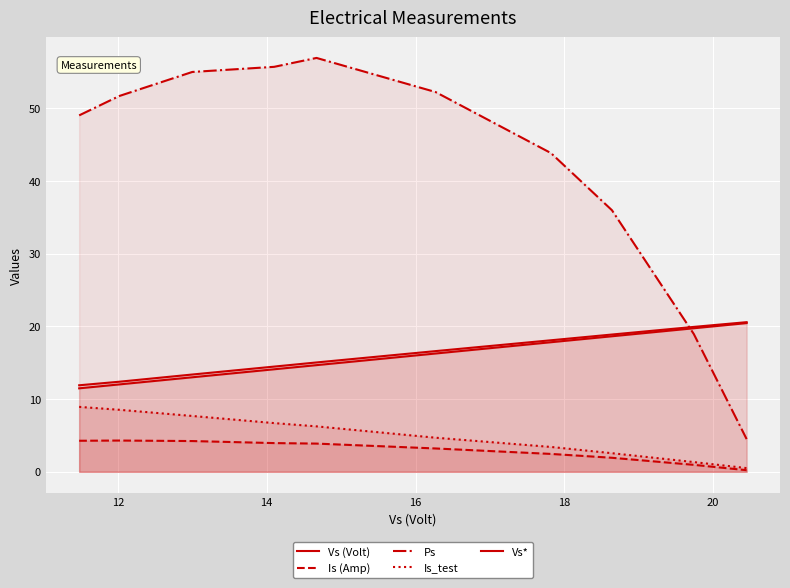

What is the maximum value for Is_test?

8.9